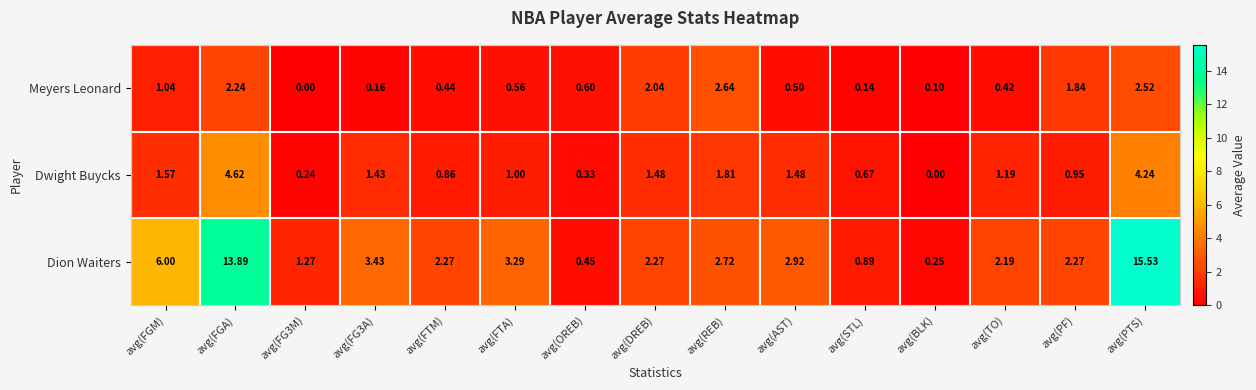

Where is Dion Waiters nearest to the value 7?

avg(FGM)